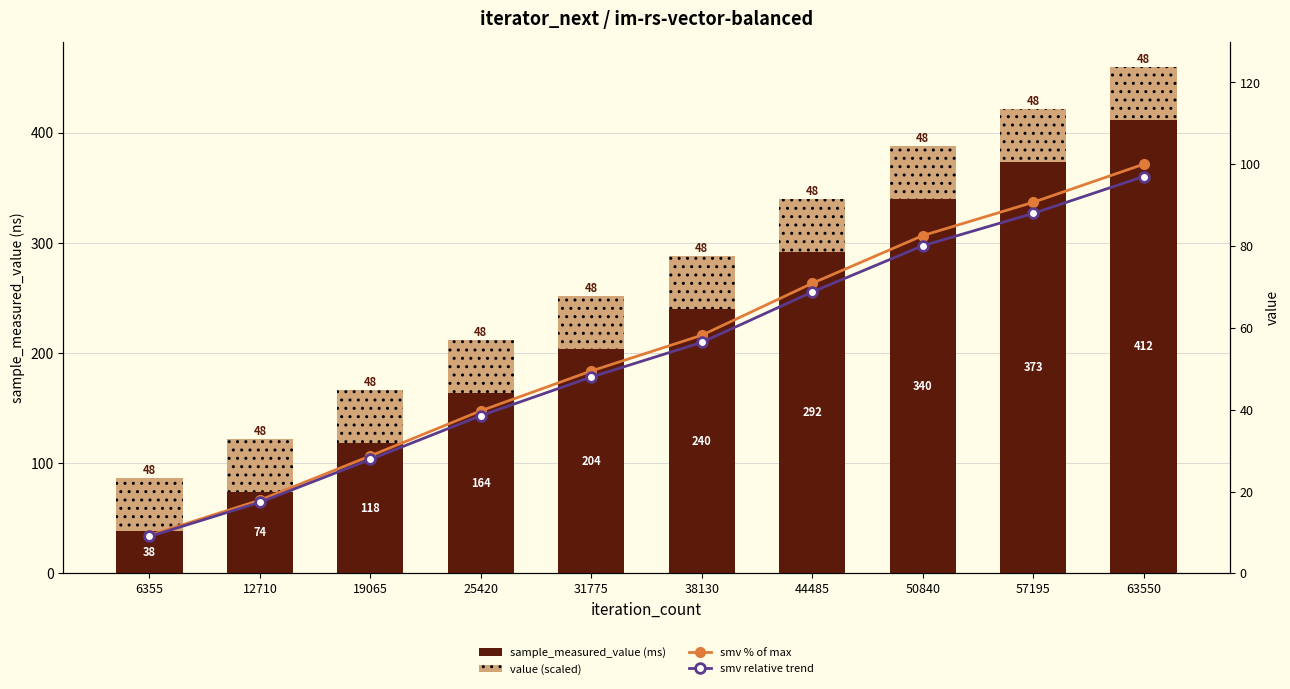

How many data points does each series have?

10